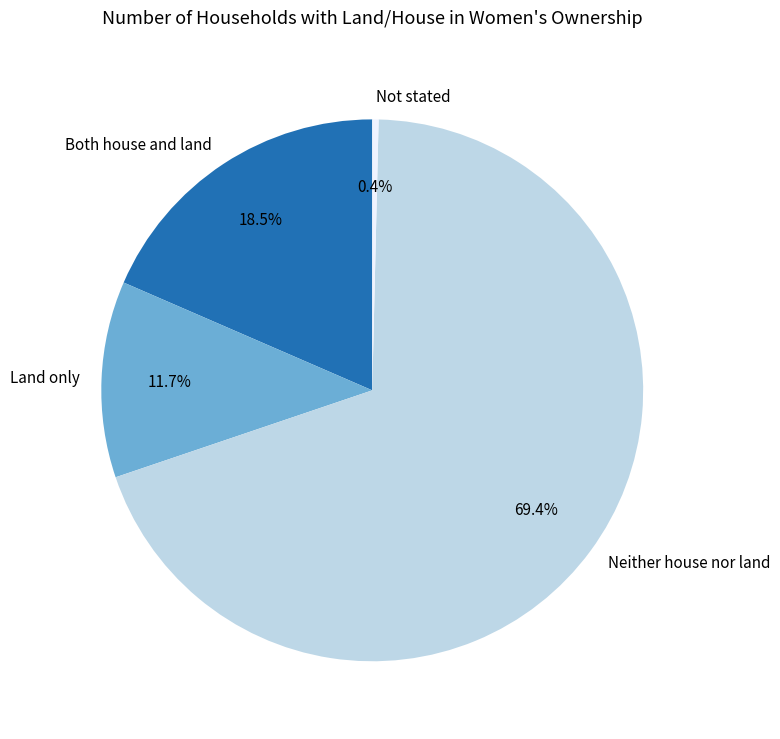

How many slices are in this pie chart?

4